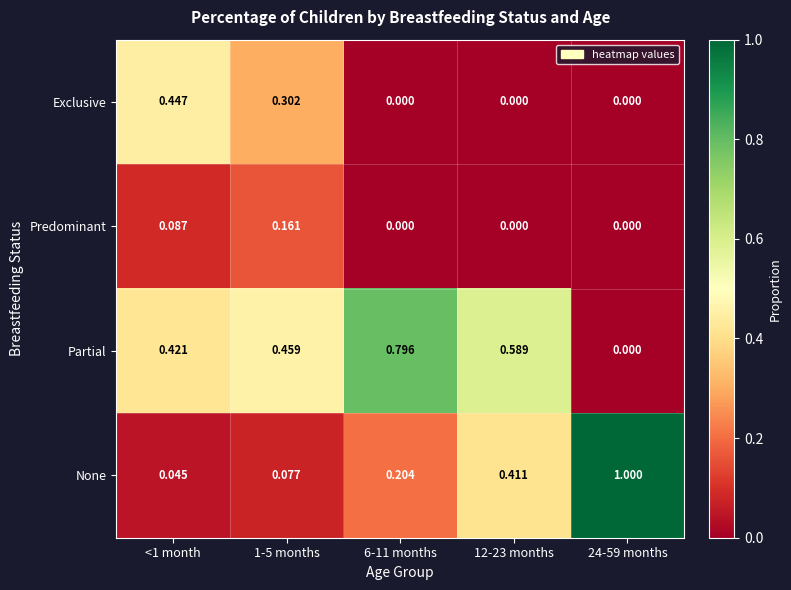

Which series has the widest spread of values?

None